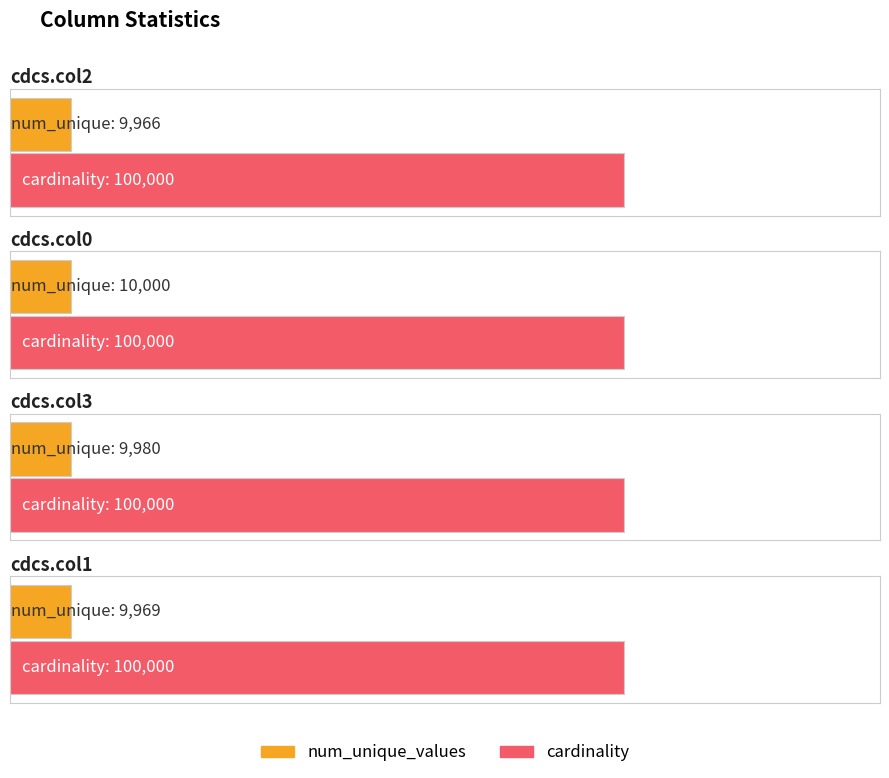

What is the lowest value of the cardinality series?

100000